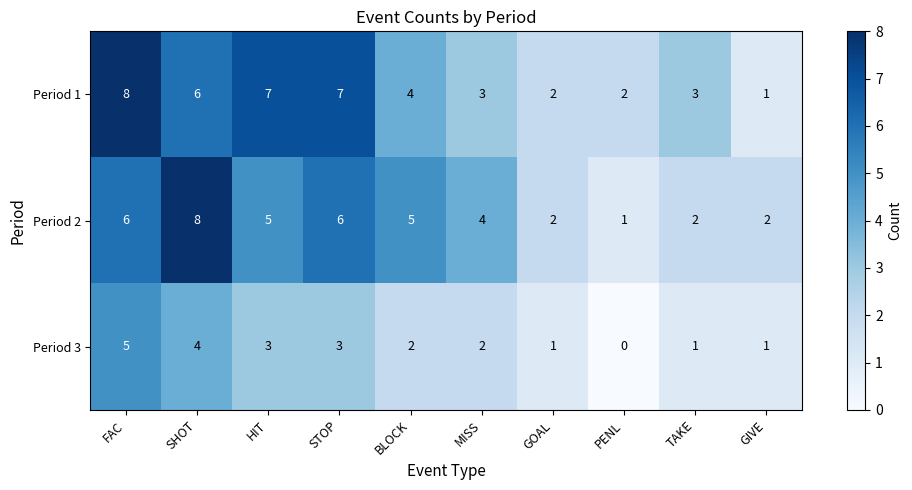

Reading left to right, what are all the values shown in this chart?

Period 1: 8	6	7	7	4	3	2	2	3	1
Period 2: 6	8	5	6	5	4	2	1	2	2
Period 3: 5	4	3	3	2	2	1	0	1	1